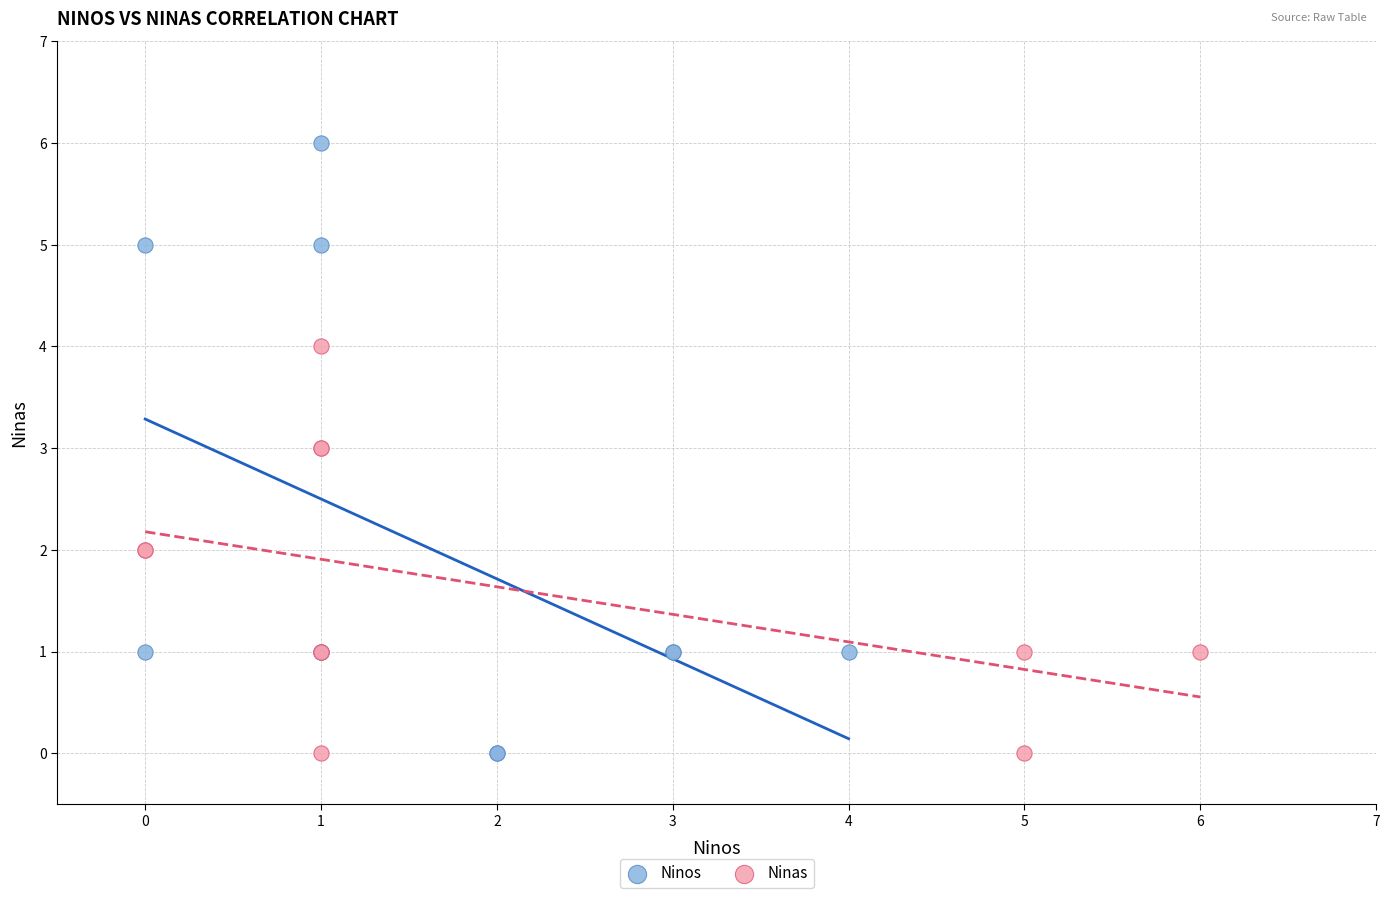

What are all the series names shown in the legend?

Ninos, Ninas